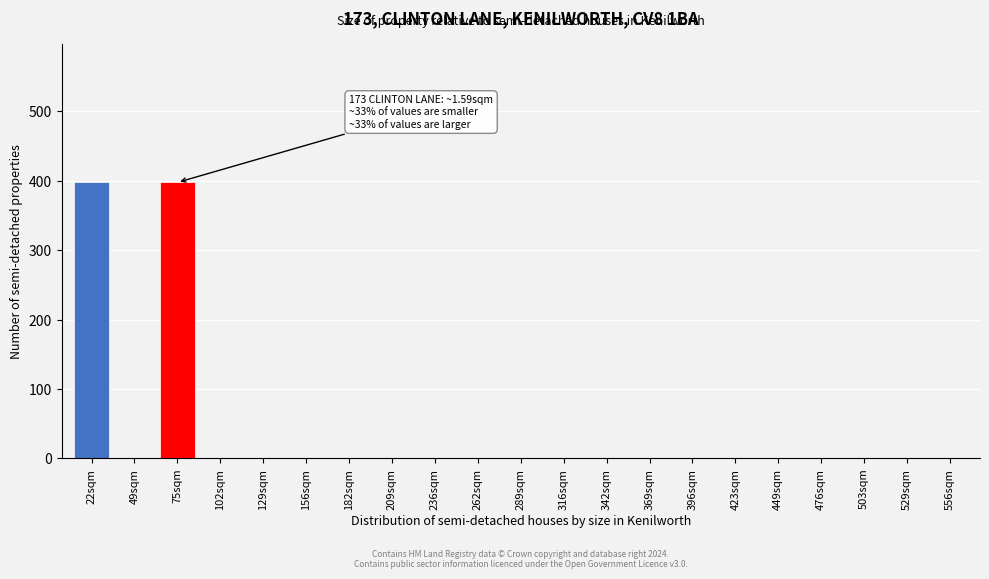

Reading left to right, transcribe all the data shown in this chart.

22sqm=397.8	49sqm=0.0	75sqm=397.8	102sqm=0.0	129sqm=0.0	156sqm=0.0	182sqm=0.0	209sqm=0.0	236sqm=0.0	262sqm=0.0	289sqm=0.0	316sqm=0.0	342sqm=0.0	369sqm=0.0	396sqm=0.0	423sqm=0.0	449sqm=0.0	476sqm=0.0	503sqm=0.0	529sqm=0.0	556sqm=0.0